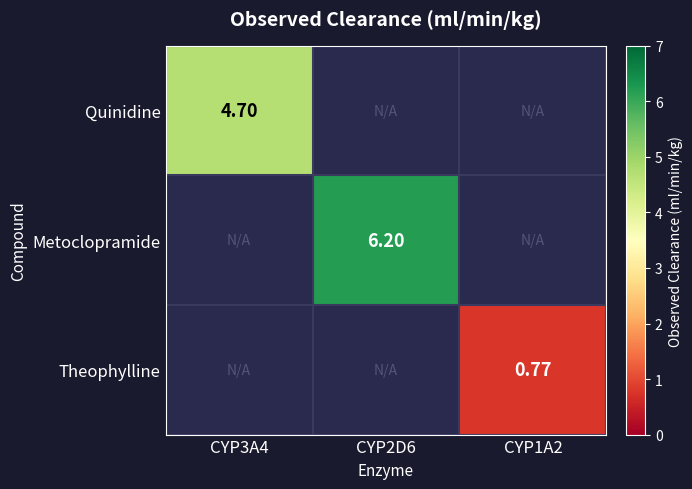

What is the approximate value of Quinidine at CYP3A4?

4.7